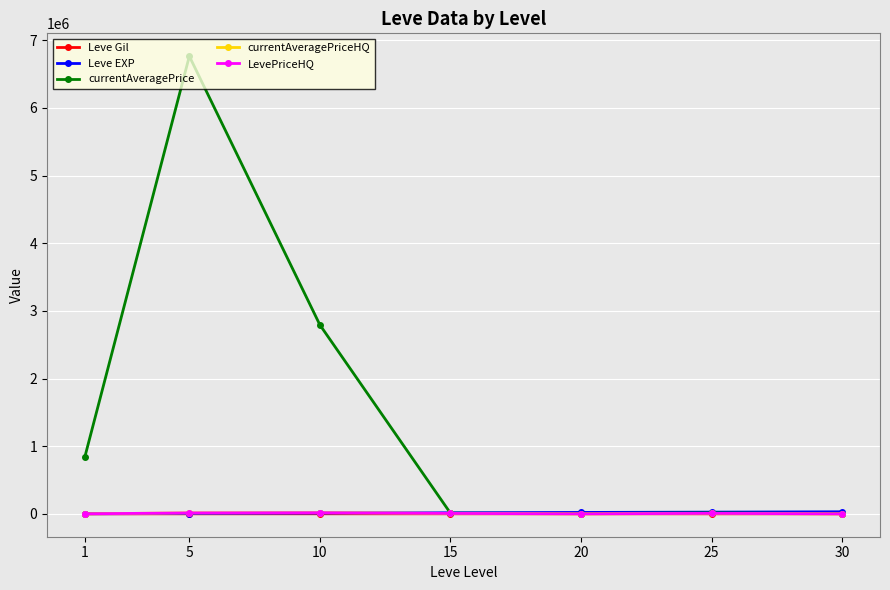

How many lines are shown in the chart?

5